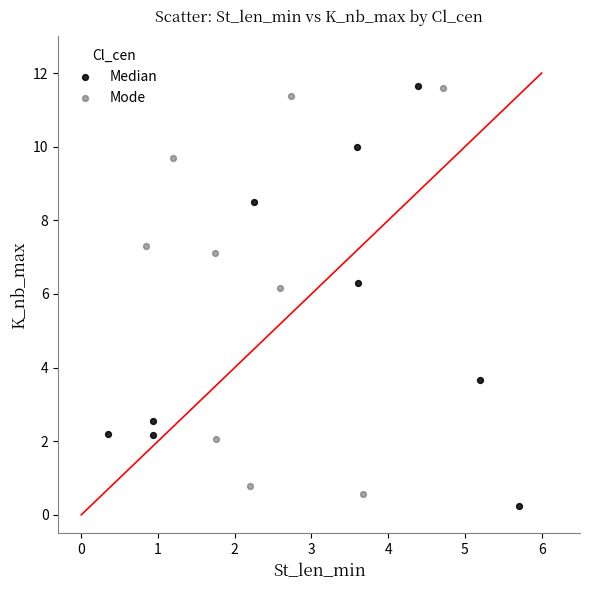

Which series has the largest Y range (max minus min)?

Median